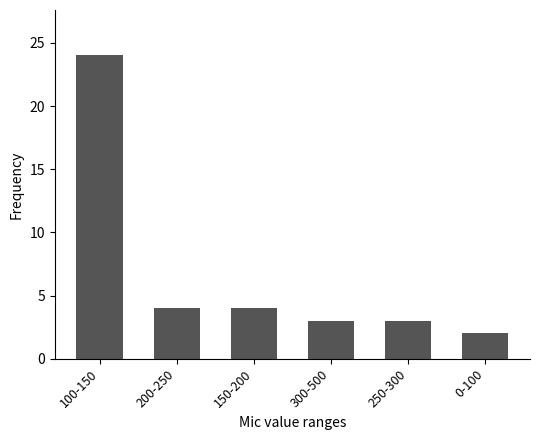

The chart shows a value of 2 at 0-100. True or false?

True